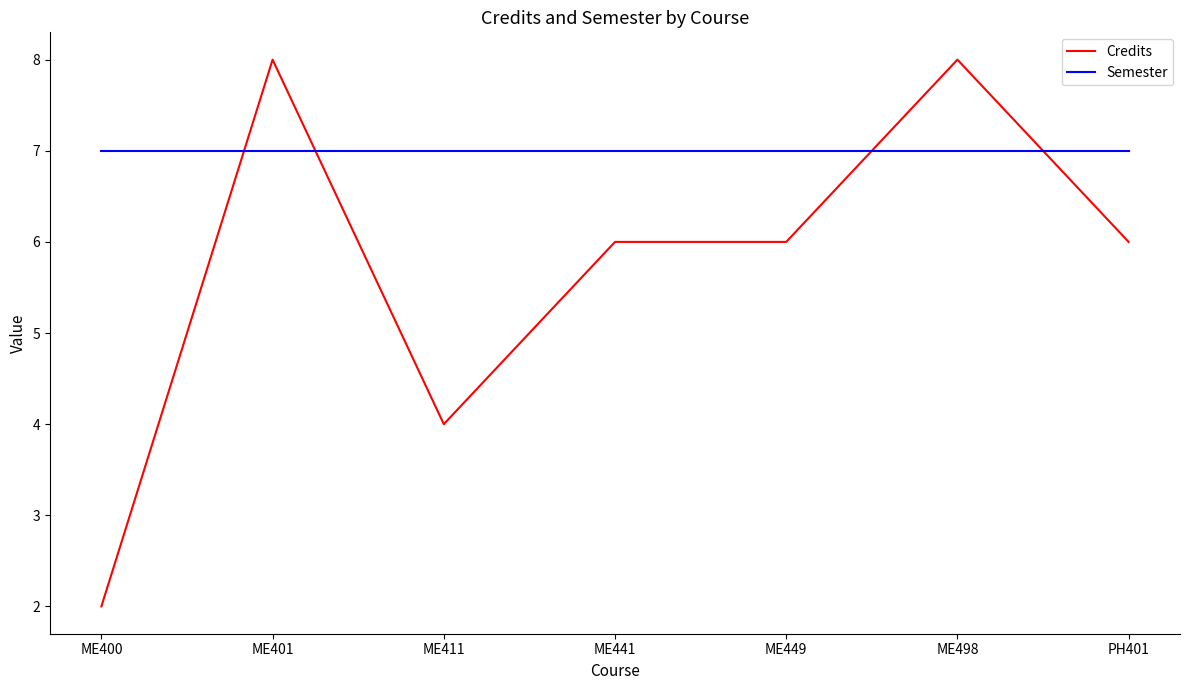

At ME411, list the series in order from smallest to largest.

Credits, Semester